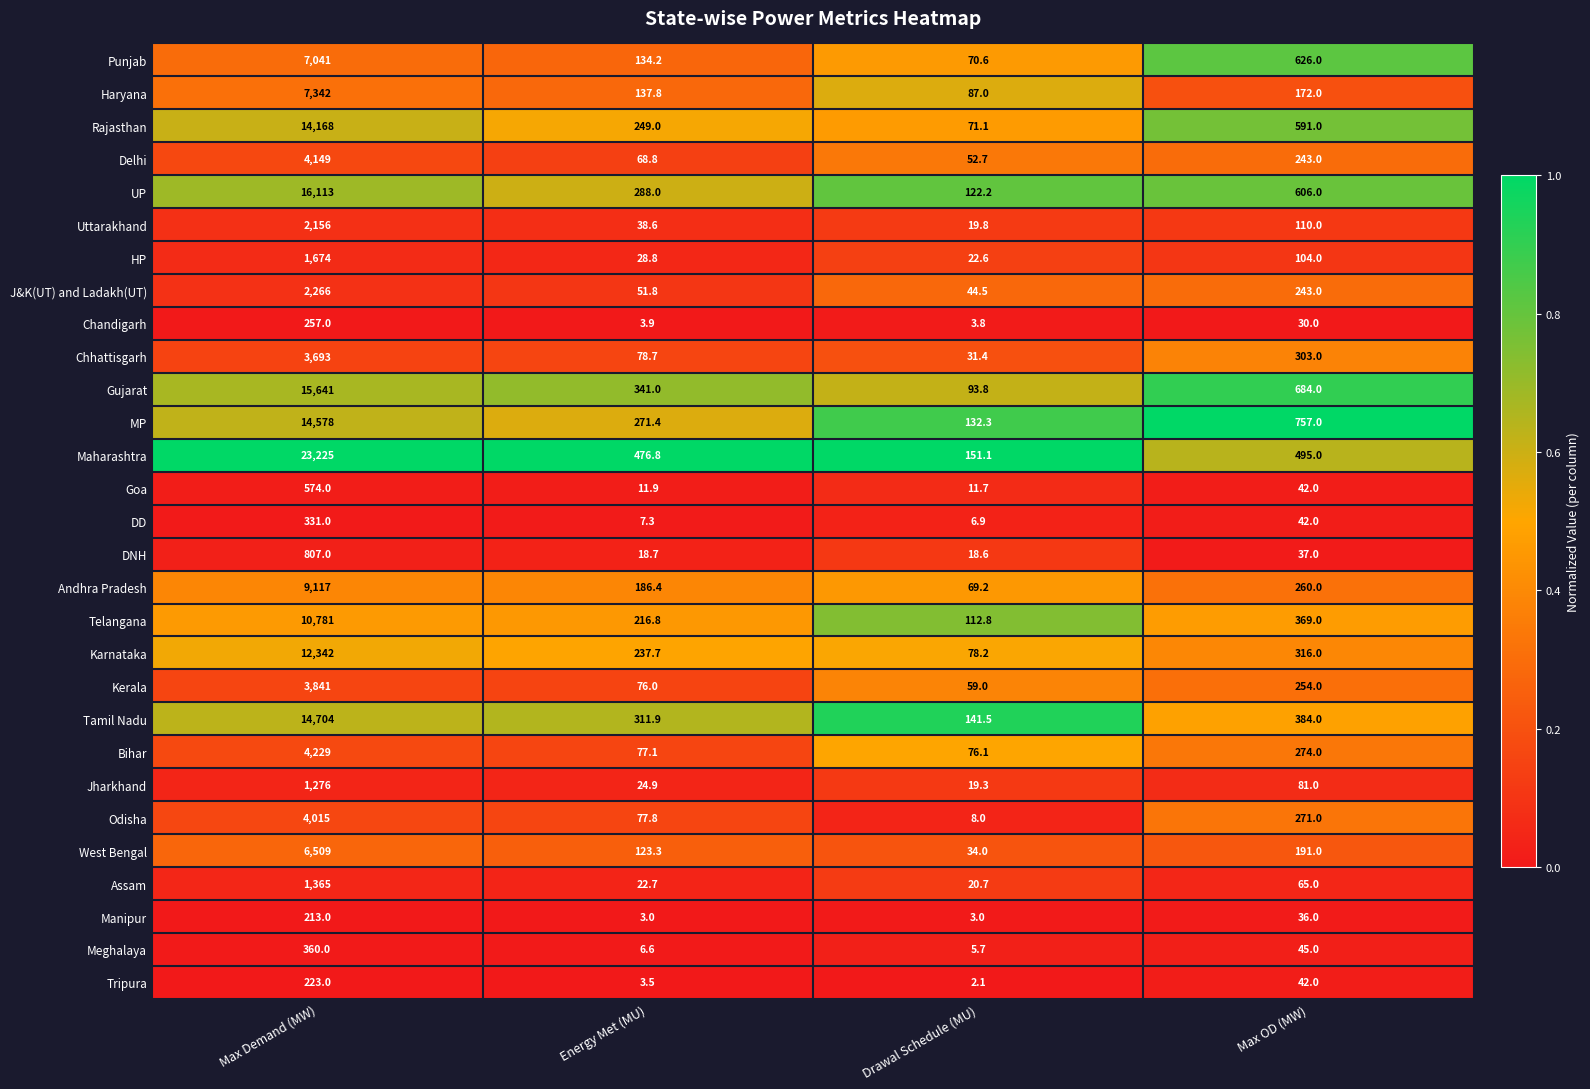

The value of Assam at Max OD (MW) is 65.0. True or false?

True